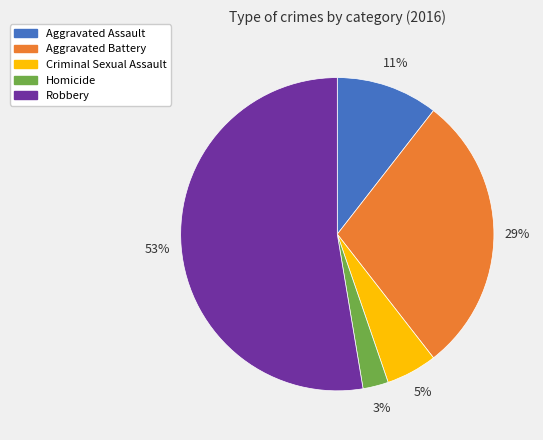

Does any single category account for the majority?

Yes